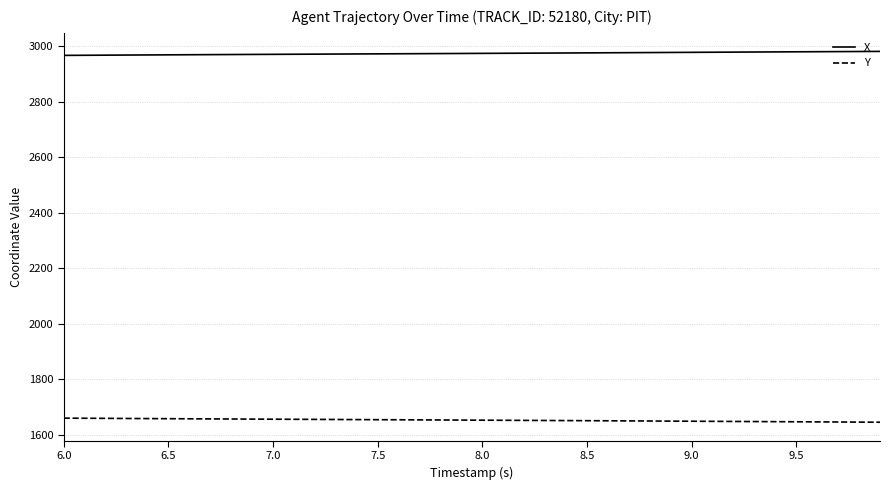

List the series in order of their peak value, highest first.

X, Y